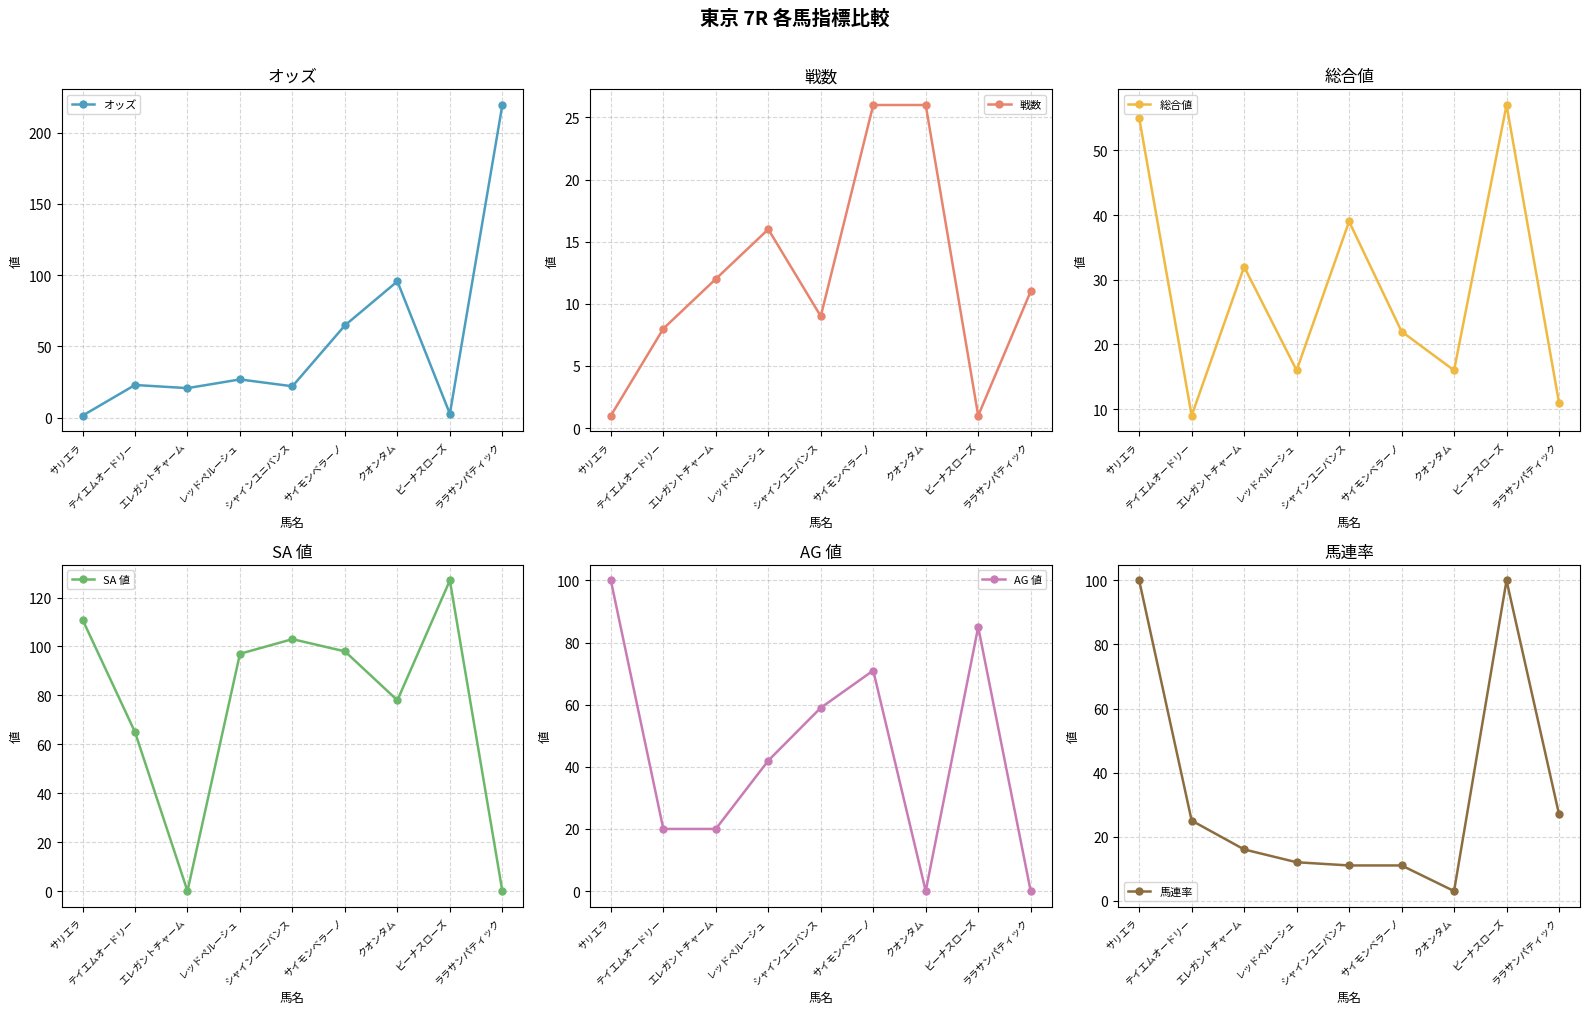

What is the total value across all series at クオンタム?

218.6